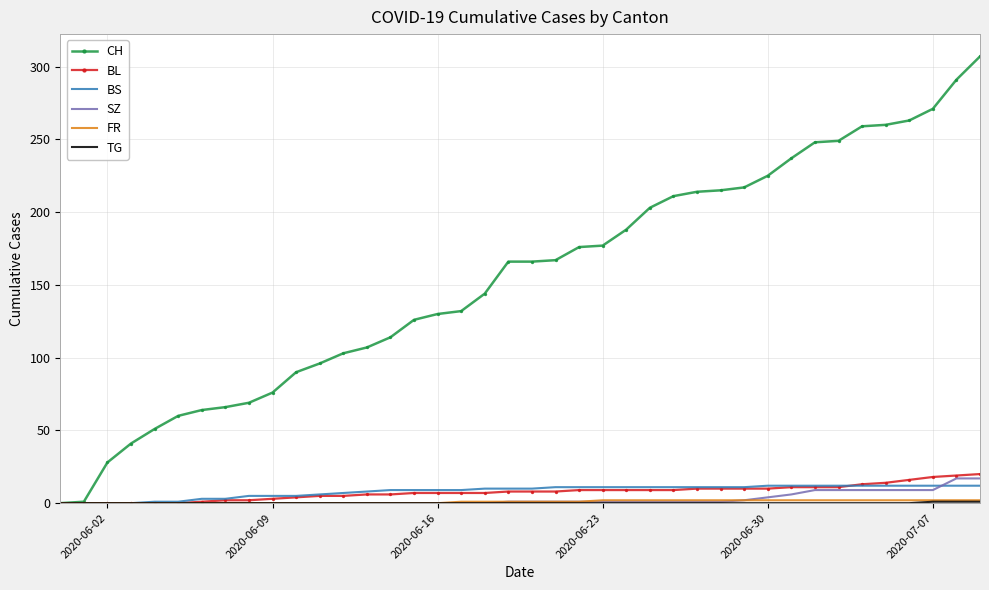

Which series has the largest total across all categories?

CH